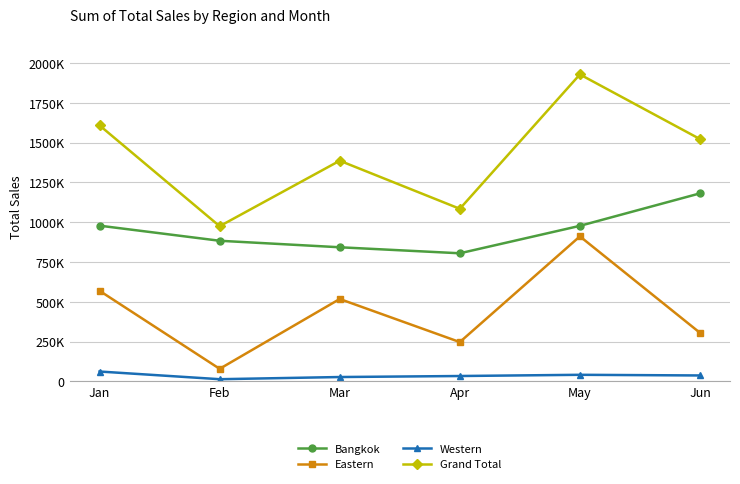

What is the sum of all Western values?

211929